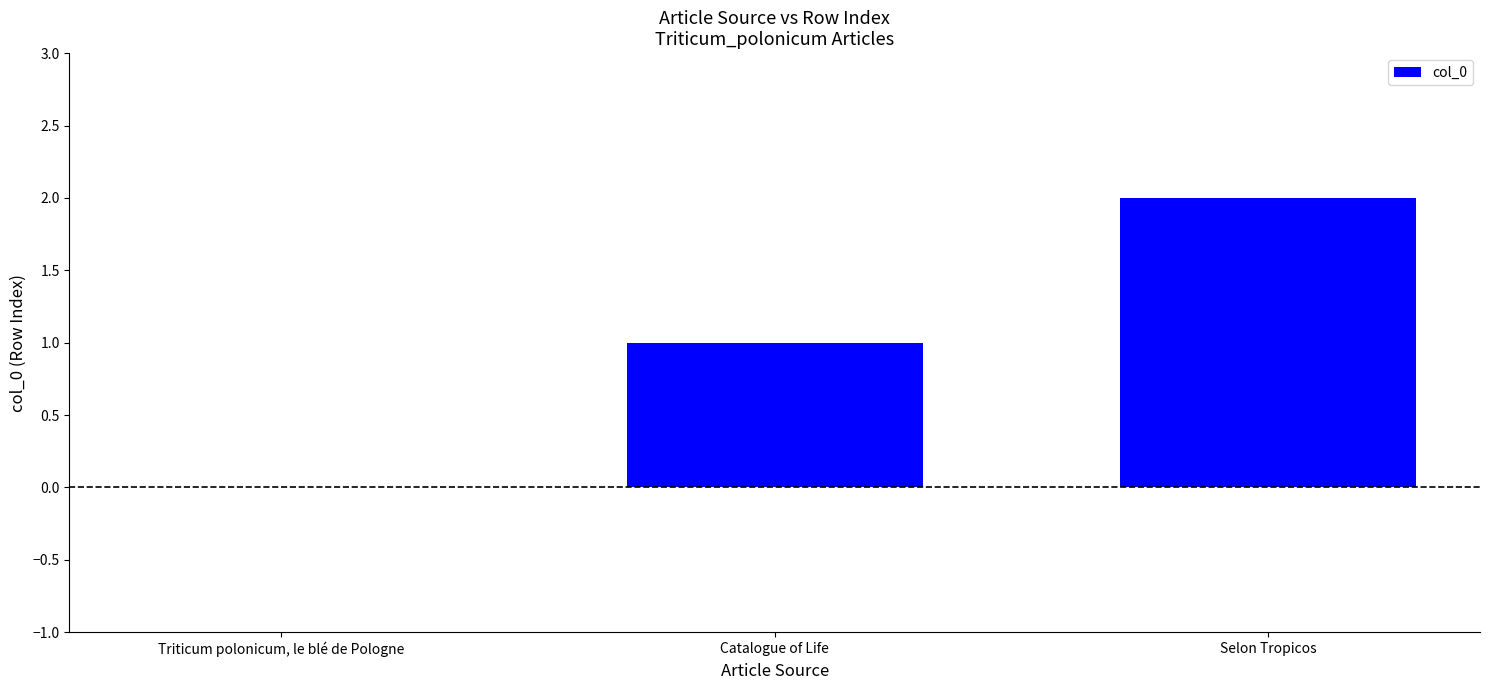

Reading left to right, what are all the values shown in this chart?

Triticum polonicum, le blé de Pologne=0	Catalogue of Life=1	Selon Tropicos=2